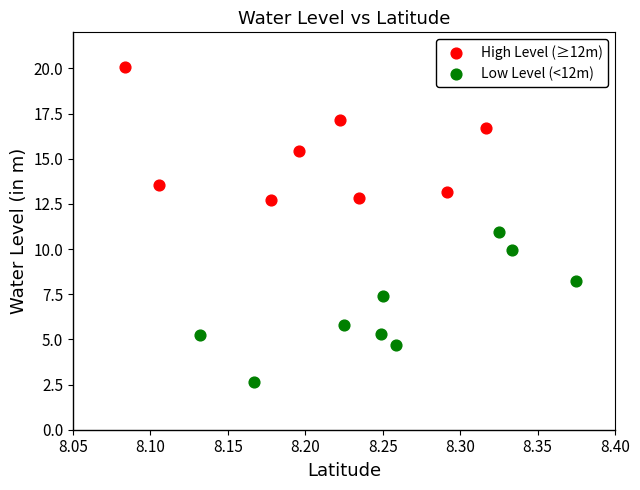

Which series has the largest Y range (max minus min)?

Low Level (<12m)